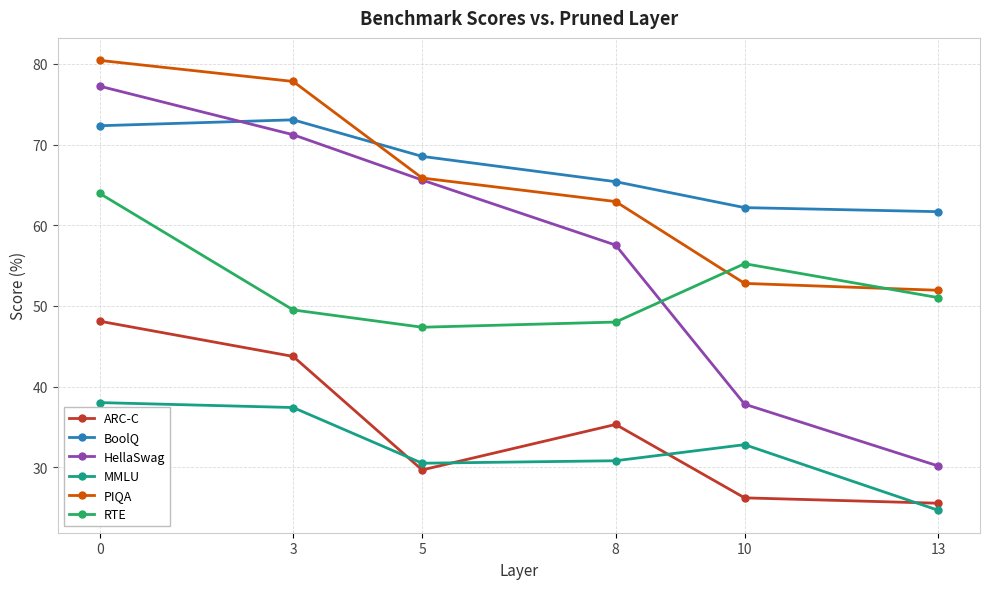

At how many categories does at least one series exceed 68?

3